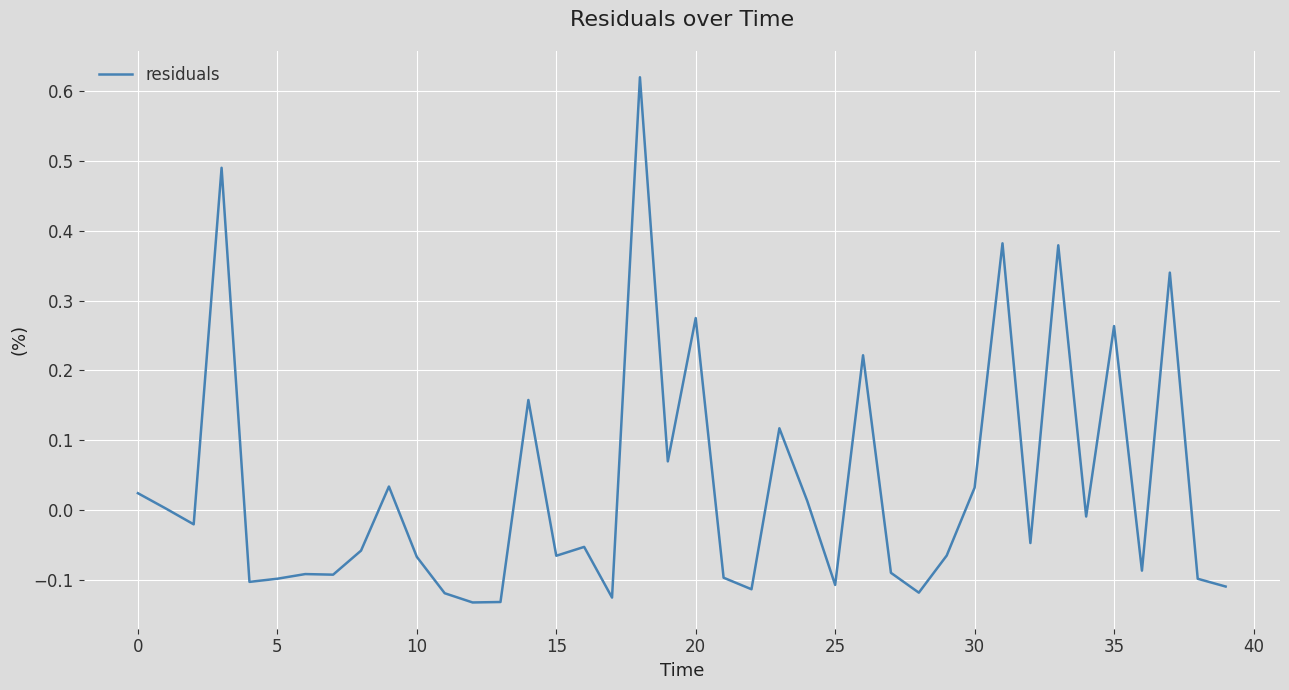

Does the chart have visible grid lines?

Yes